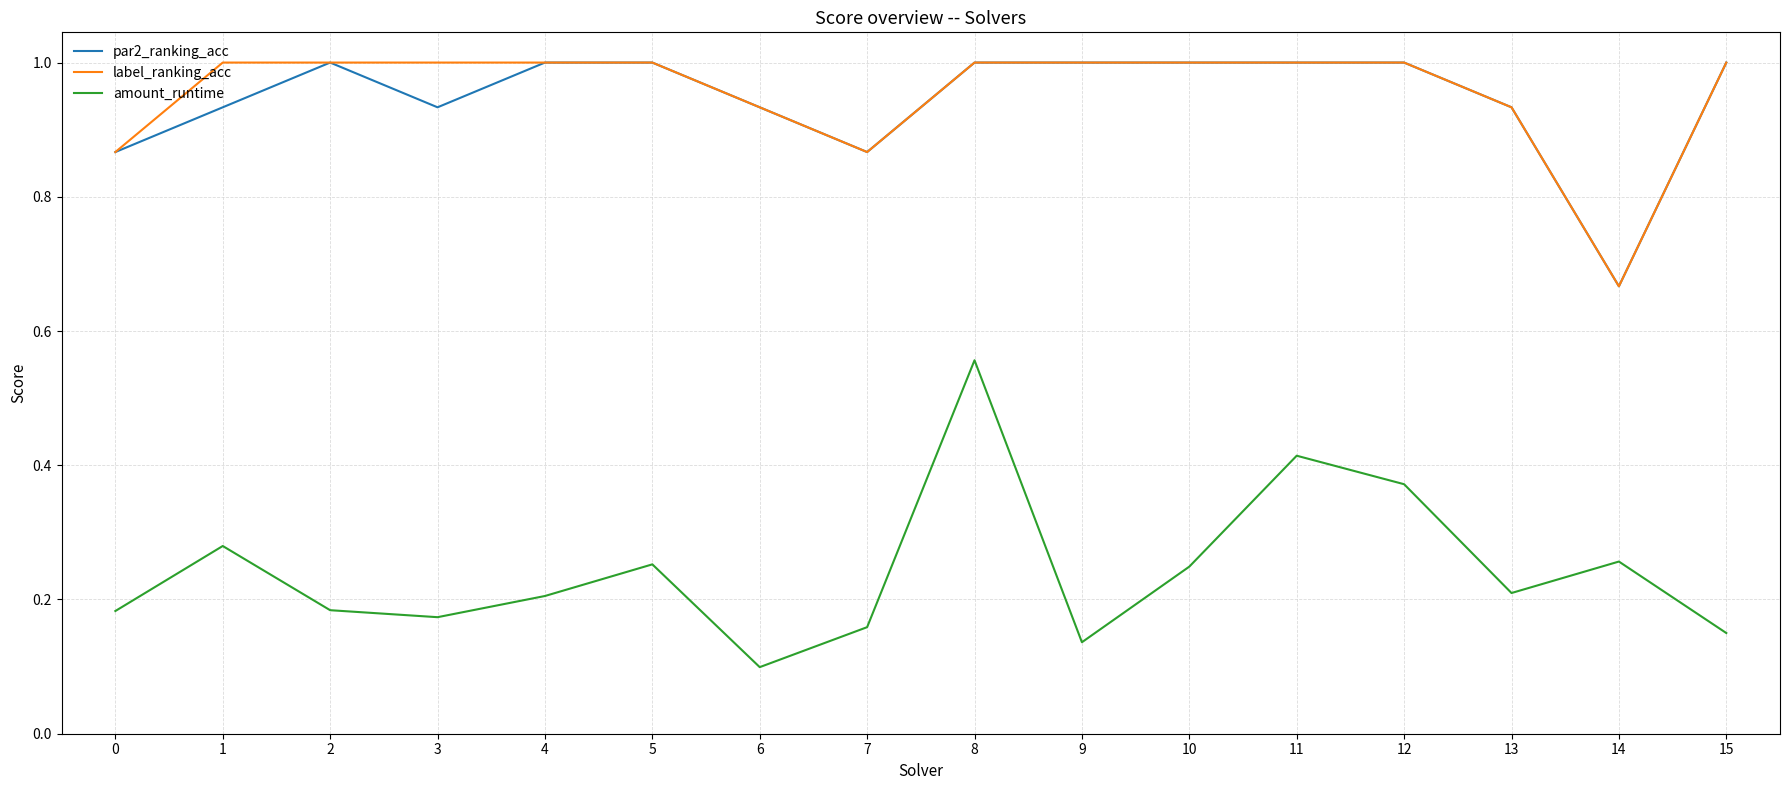

At which label does amount_runtime reach its peak?

8